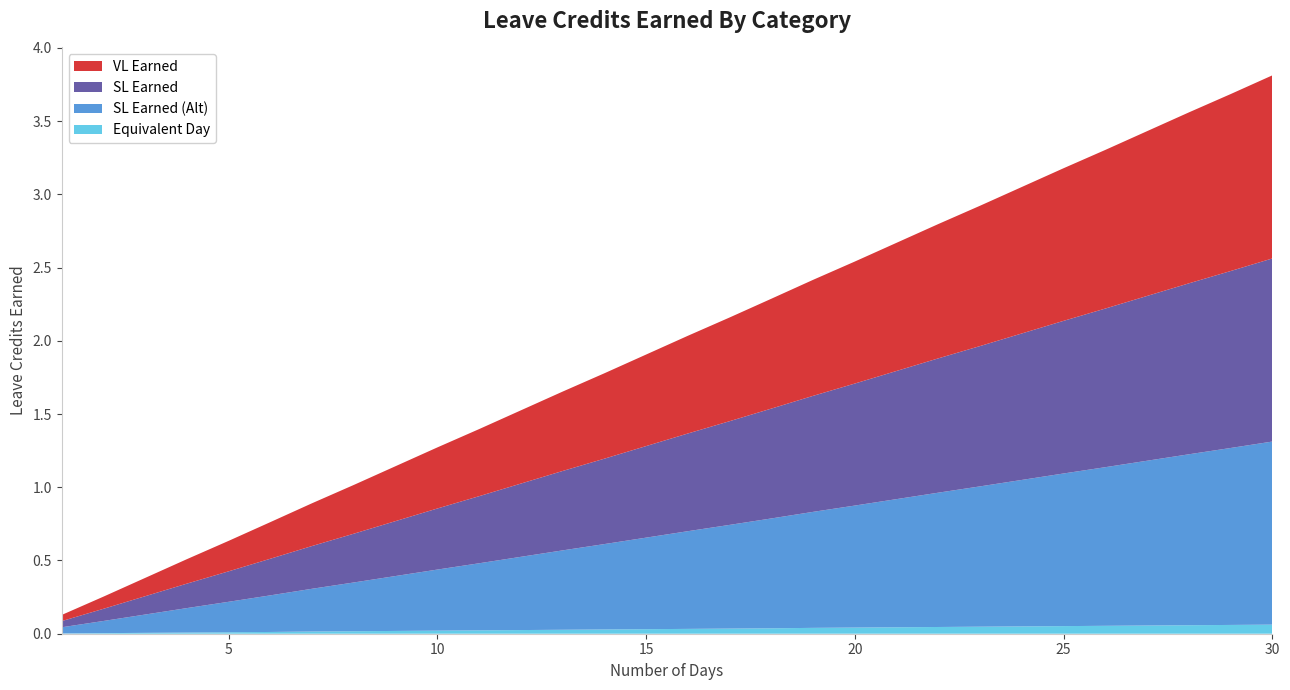

Reading left to right, transcribe all the data shown in this chart.

VL Earned: 0.0	0.1	0.1	0.2	0.2	0.2	0.3	0.3	0.4	0.4	0.5	0.5	0.5	0.6	0.6	0.7	0.7	0.8	0.8	0.8	0.9	0.9	1.0	1.0	1.0	1.1	1.1	1.2	1.2	1.2
SL Earned: 0.0	0.1	0.1	0.2	0.2	0.2	0.3	0.3	0.4	0.4	0.5	0.5	0.5	0.6	0.6	0.7	0.7	0.8	0.8	0.8	0.9	0.9	1.0	1.0	1.0	1.1	1.1	1.2	1.2	1.2
SL Earned (Alt): 0.0	0.1	0.1	0.2	0.2	0.2	0.3	0.3	0.4	0.4	0.5	0.5	0.5	0.6	0.6	0.7	0.7	0.8	0.8	0.8	0.9	0.9	1.0	1.0	1.0	1.1	1.1	1.2	1.2	1.2
Equivalent Day: 0.0	0.0	0.0	0.0	0.0	0.0	0.0	0.0	0.0	0.0	0.0	0.0	0.0	0.0	0.0	0.0	0.0	0.0	0.0	0.0	0.0	0.0	0.0	0.1	0.1	0.1	0.1	0.1	0.1	0.1